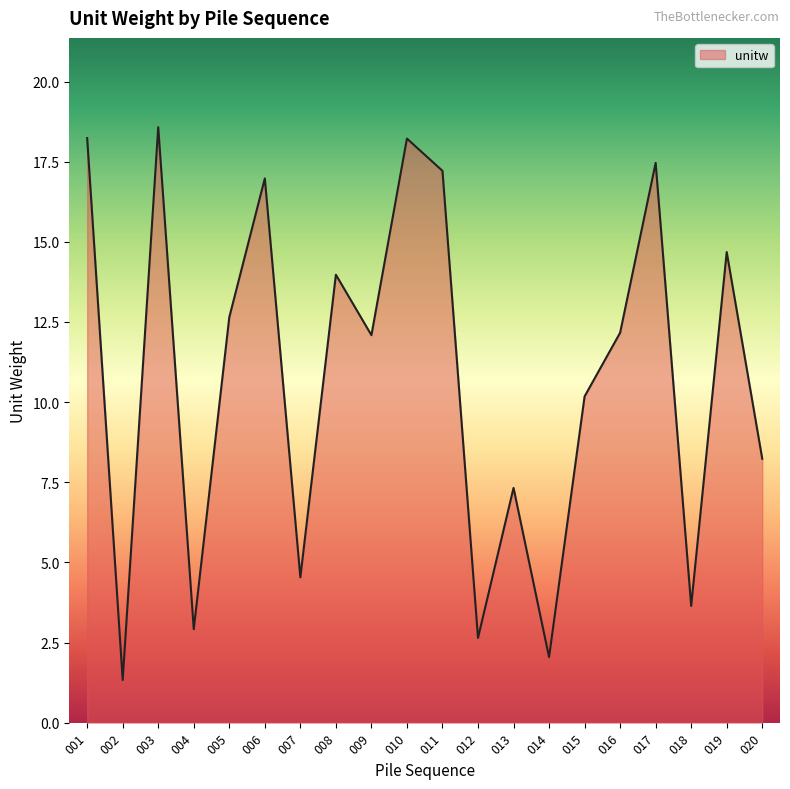

How many points are lower than both their immediate neighbors (excluding endpoints)?

7